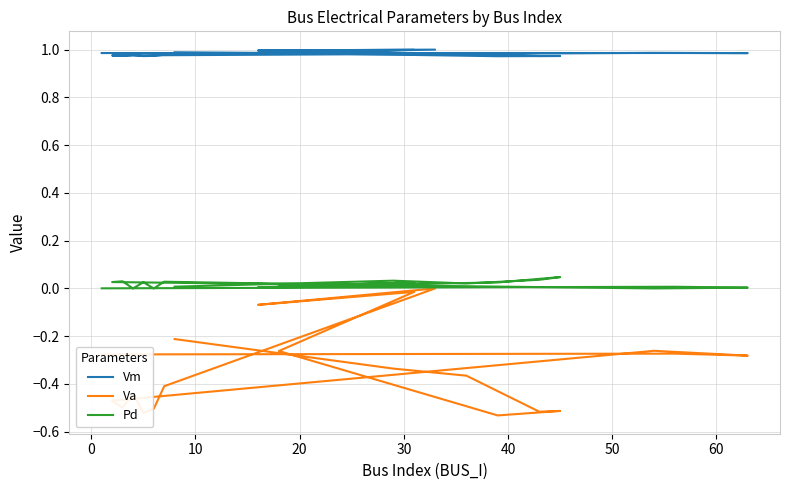

Reading right to left, list all the values displayed in this chart.

Vm: 1.0	1.0	1.0	1.0	1.0	1.0	1.0	1.0	1.0	1.0	1.0	1.0	1.0	1.0	1.0	1.0	1.0	1.0	1.0	1.0
Va: -0.2	-0.3	-0.4	-0.5	-0.5	-0.5	-0.3	-0.0	-0.1	0.0	-0.4	-0.5	-0.5	-0.4	-0.5	-0.5	-0.3	-0.3	-0.3	-0.3
Pd: 0.0	0.0	0.0	0.0	0.0	0.0	0.0	0.0	0.0	0.0	0.0	0.0	0.0	0.0	0.0	0.0	0.0	0.0	0.0	0.0